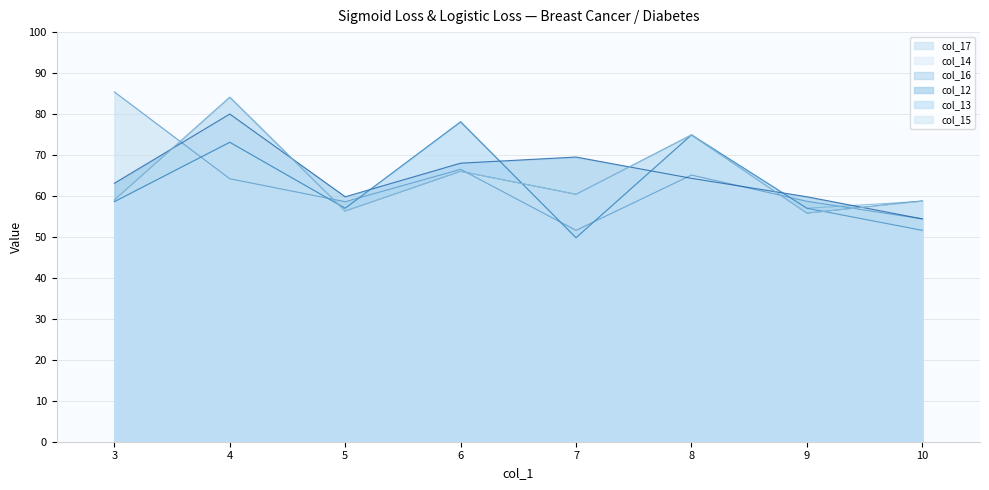

What are all the series names shown in the legend?

col_17, col_14, col_16, col_12, col_13, col_15